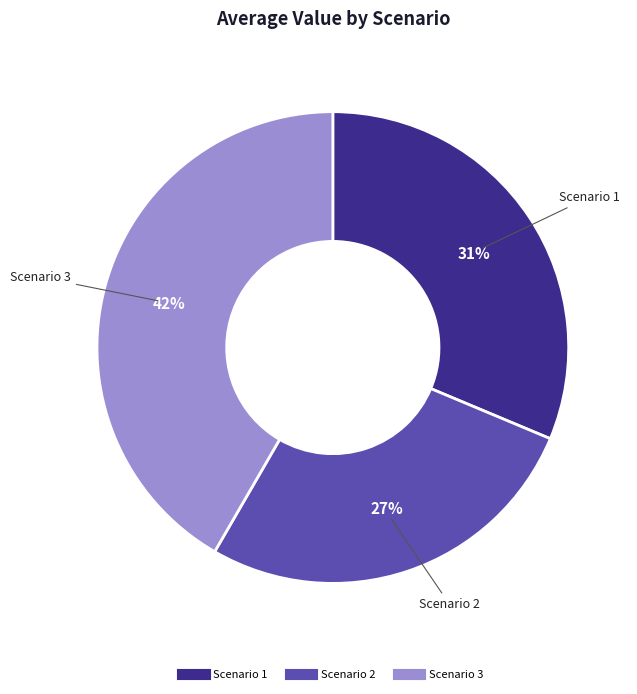

Which has a higher value, Scenario 3 or Scenario 2?

Scenario 3